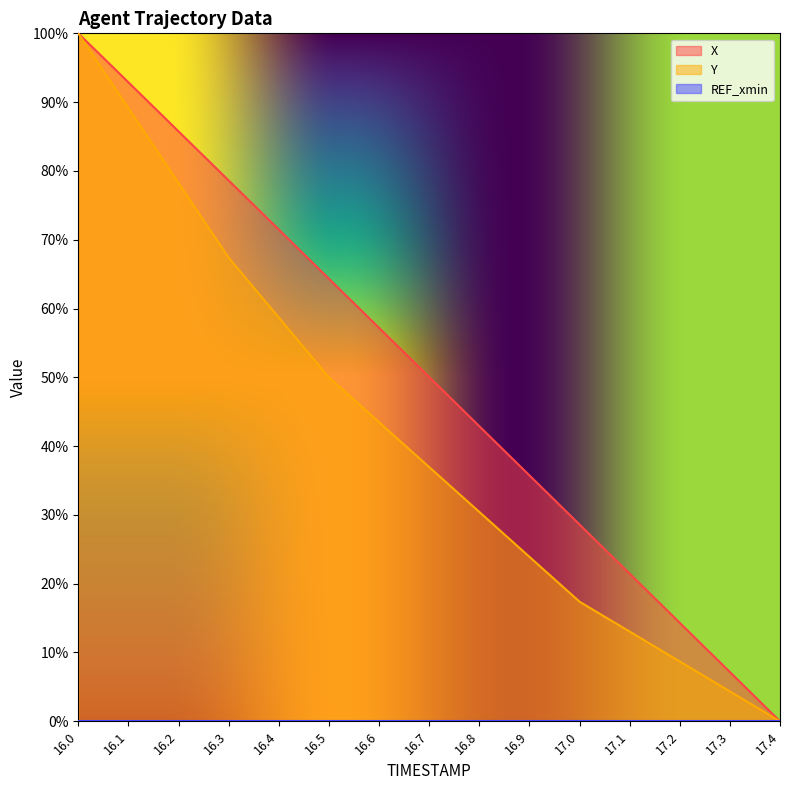

True or false: X and Y intersect in this chart.

False